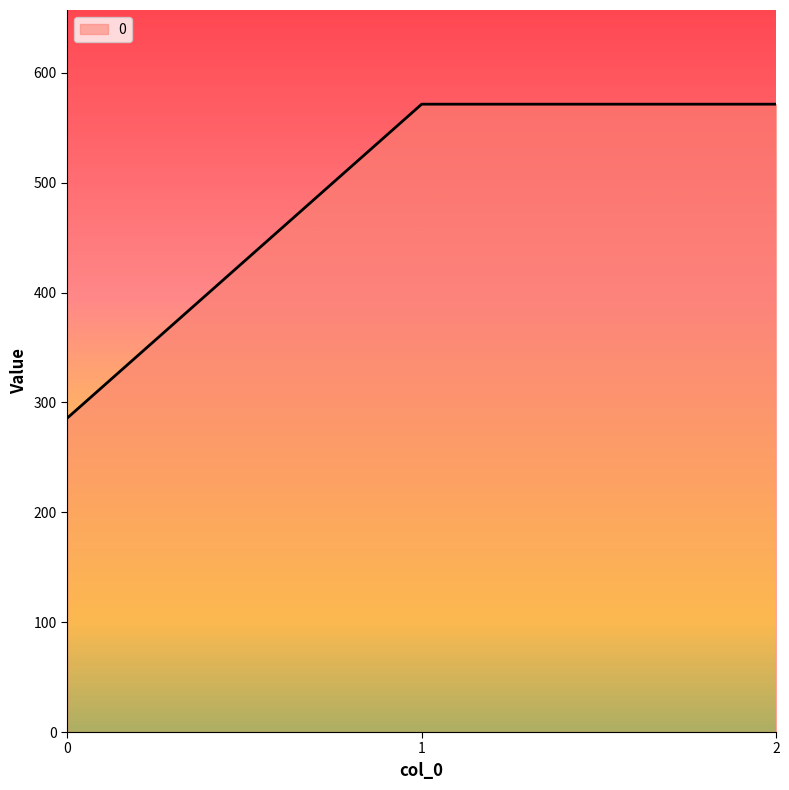

How many series are shown in this chart?

1